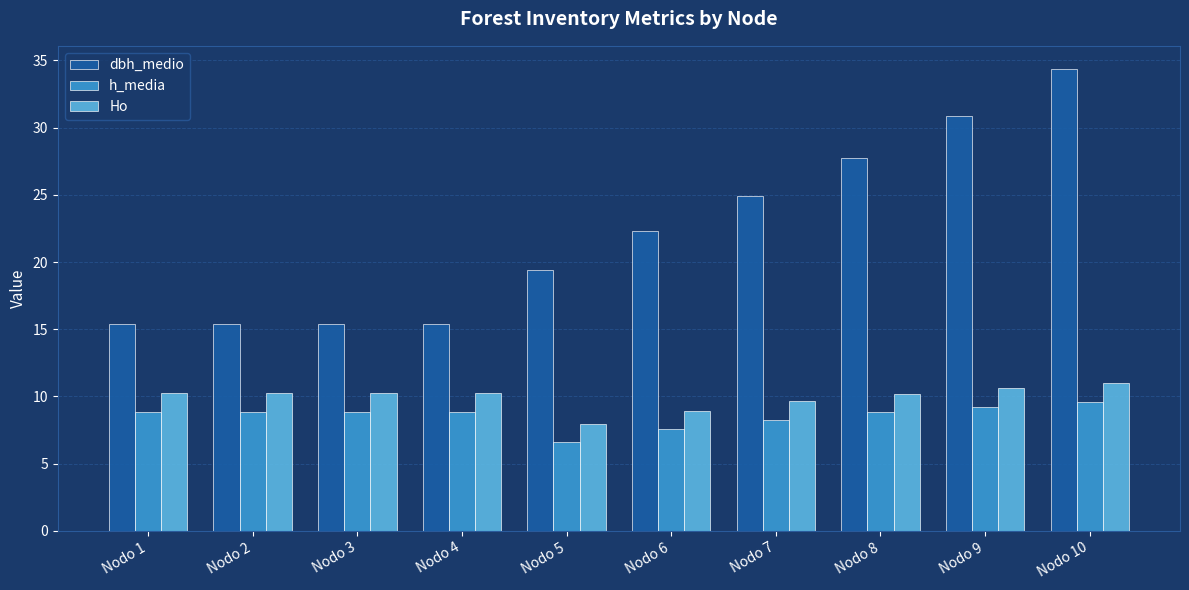

What is the difference between the maximum and minimum values in the dbh_medio series?

19.0